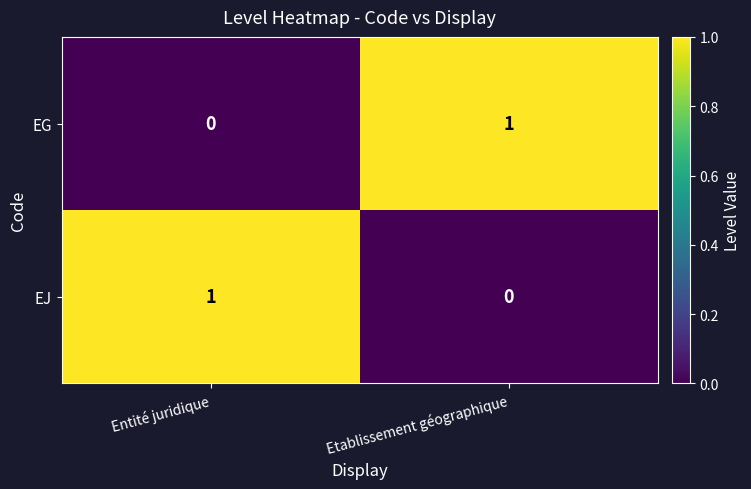

At which label does EG reach its minimum?

Entité juridique